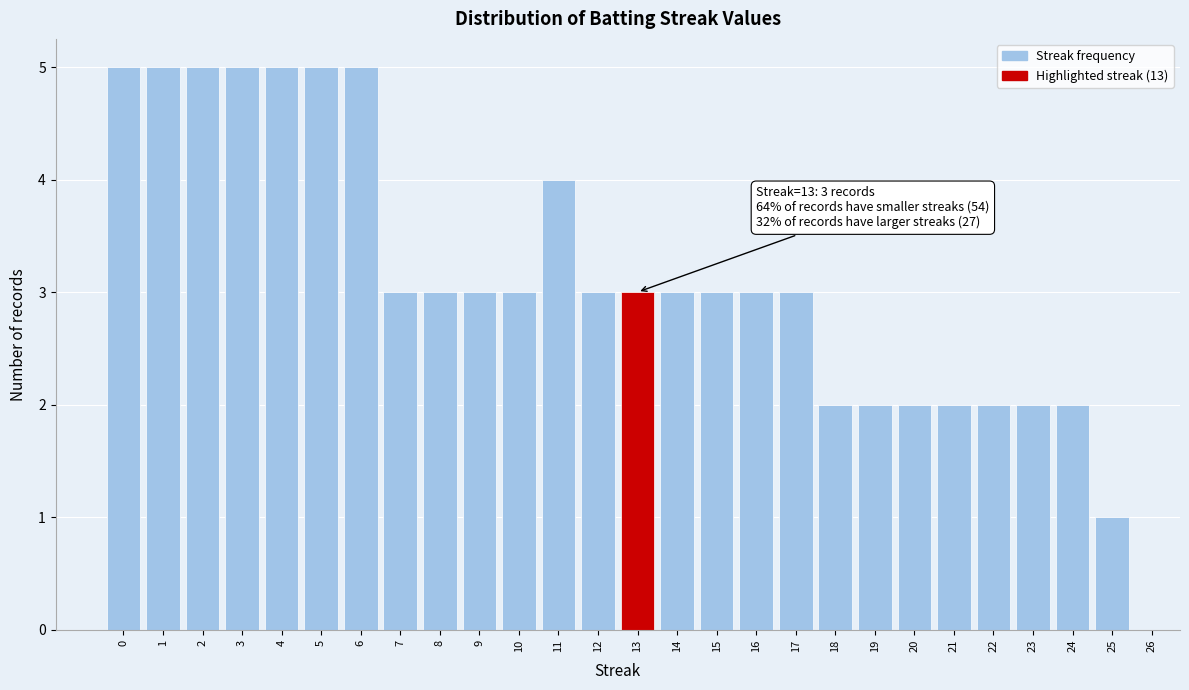

Reading right to left, list all the values displayed in this chart.

1	2	2	2	2	2	2	2	3	3	3	3	3	3	4	3	3	3	3	5	5	5	5	5	5	5